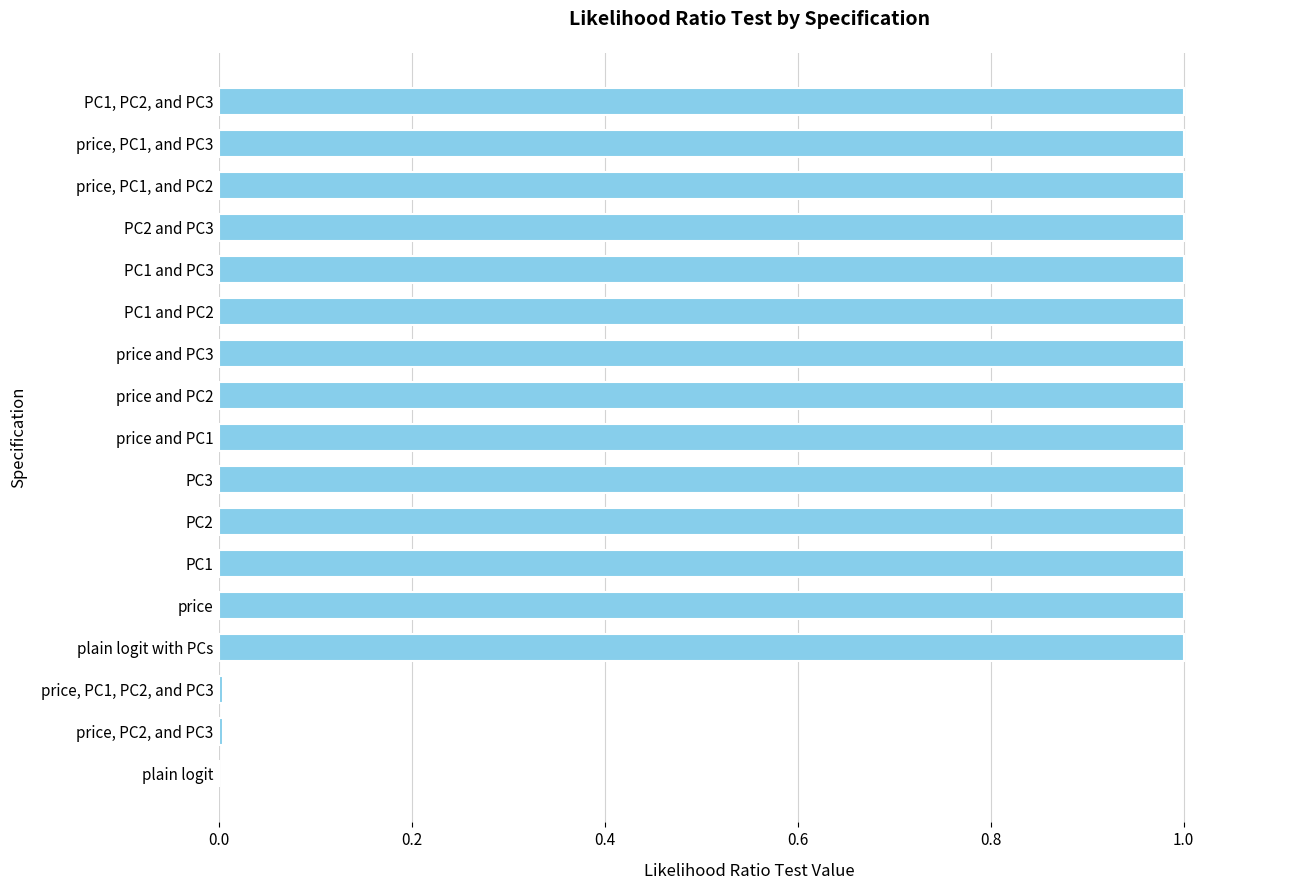

What is the sum of all values?

14.0